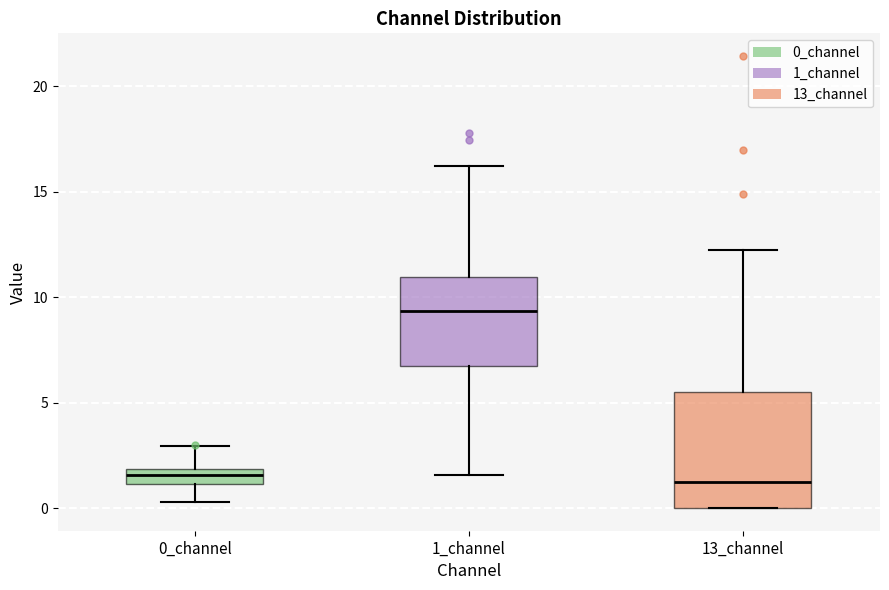

Where does the upper whisker of the box for 0_channel end on the y-axis? The values are not printed on the chart, so give them approximately, as read against the axis.

3.0